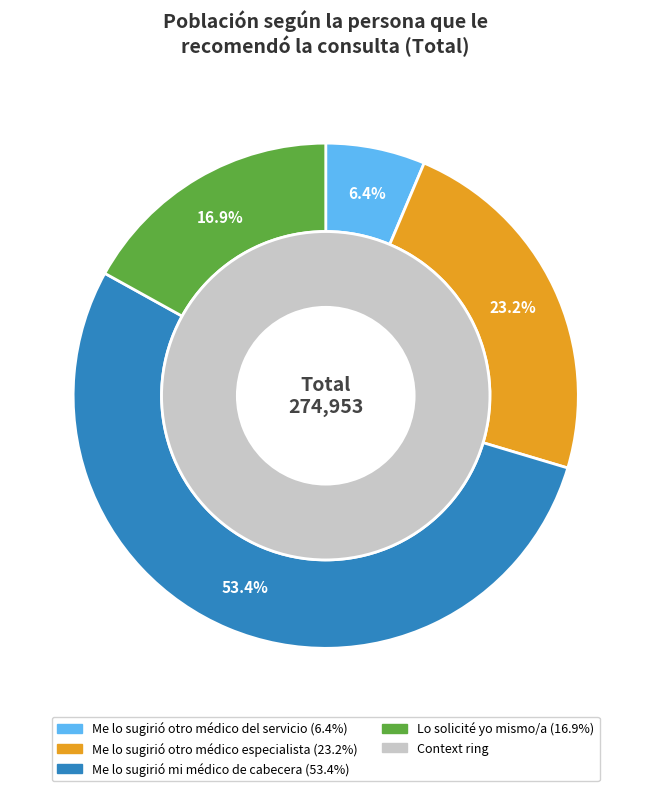

Approximately how many times larger is the value at Me lo sugirió otro médico especialista compared to Me lo sugirió mi médico de cabecera?

0.4